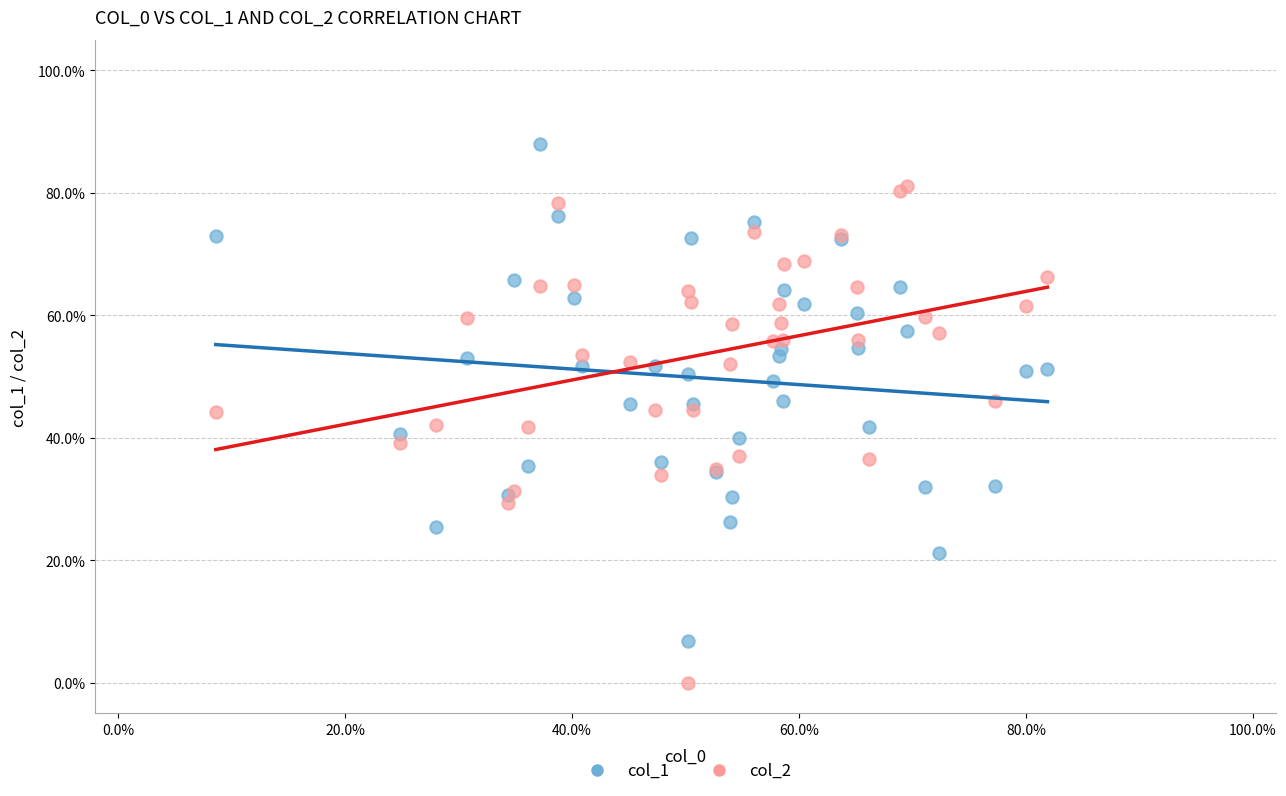

Which series reaches the maximum Y coordinate?

col_1